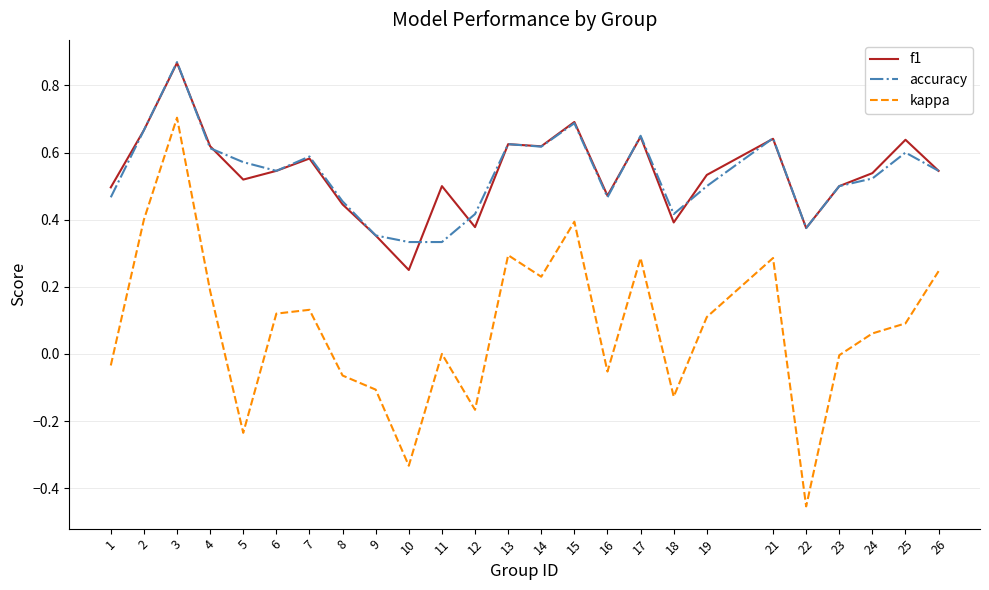

At which label does kappa reach its peak?

3